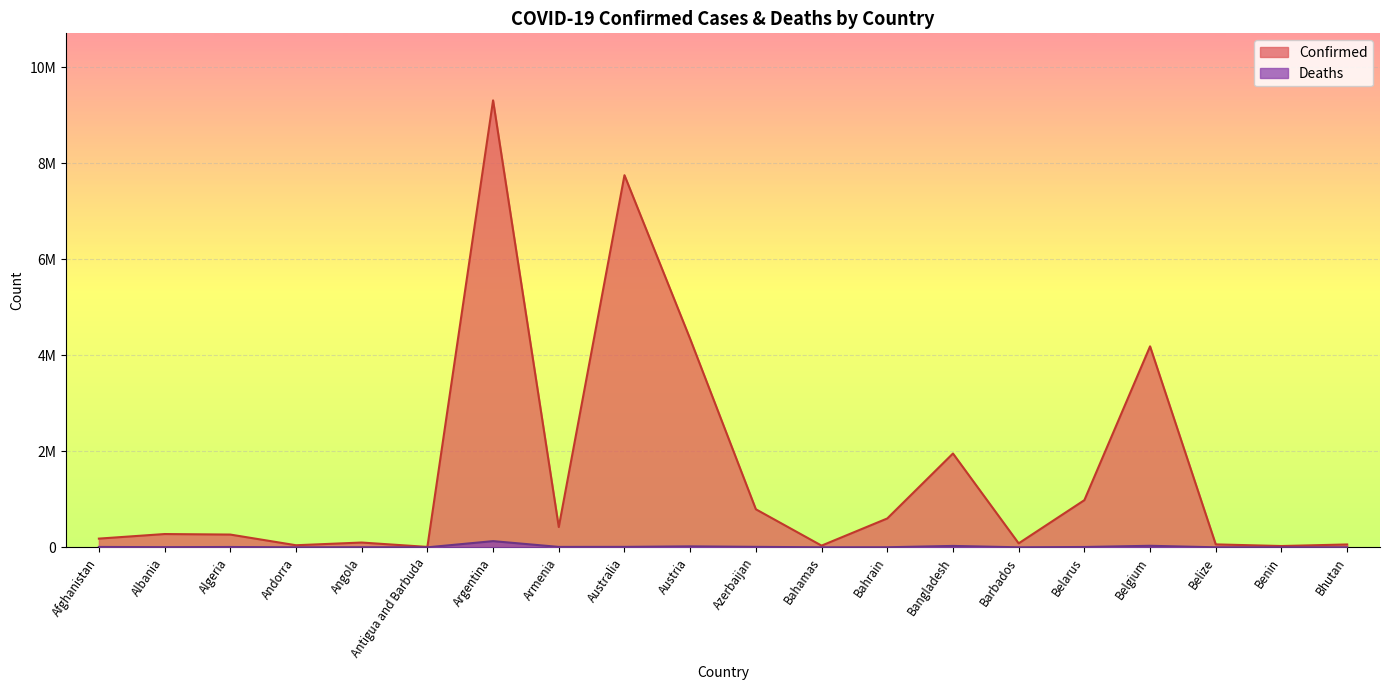

What is the label of the 6th point from the right?

Barbados